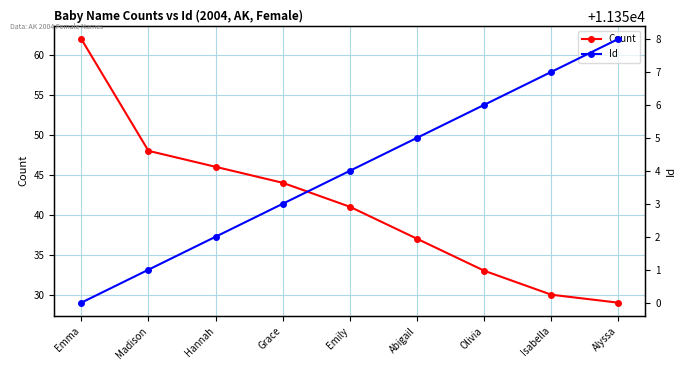

What is the average value of the Count series?

41